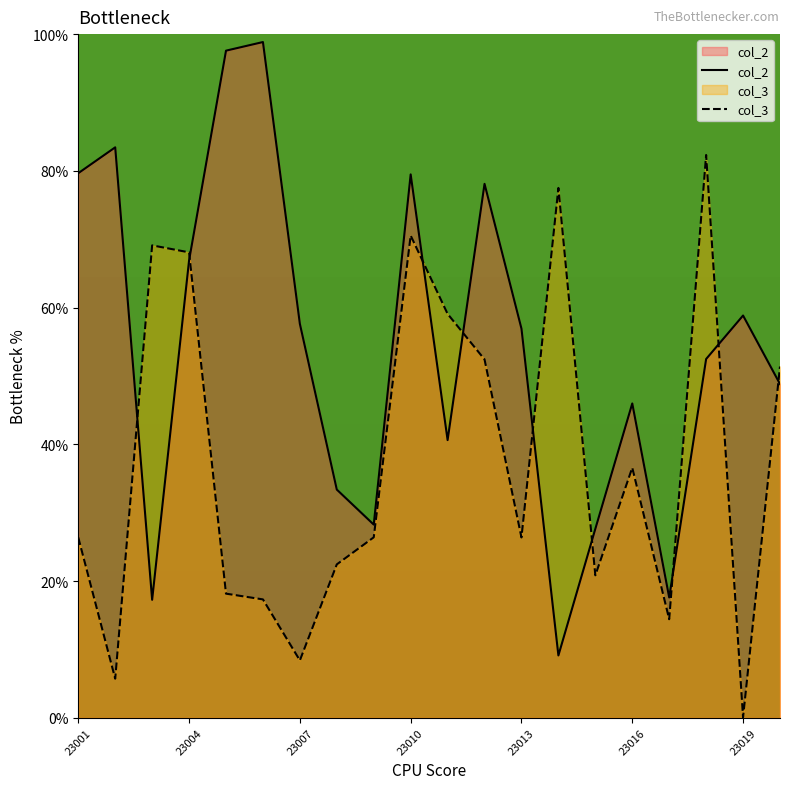

What is the sum of the col_3 values at 23016 and 23007?

45.0